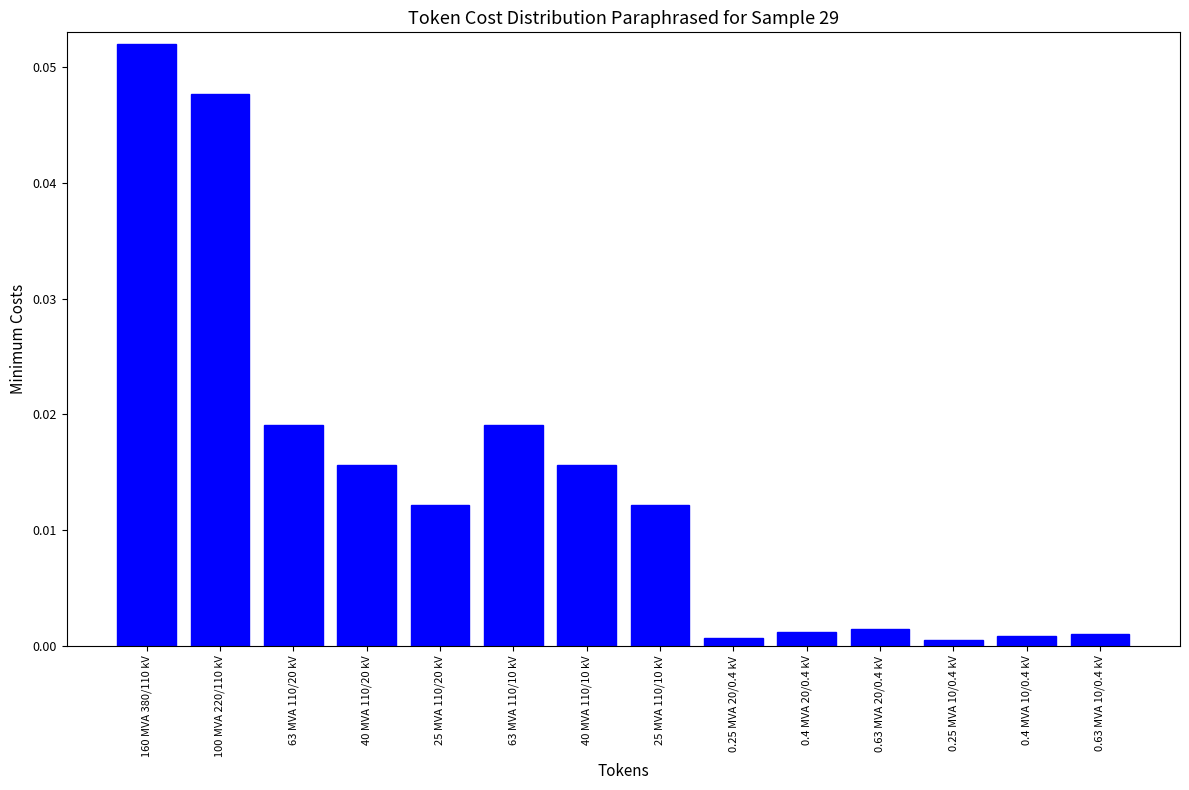

What position from the right is 0.25 MVA 10/0.4 kV?

3